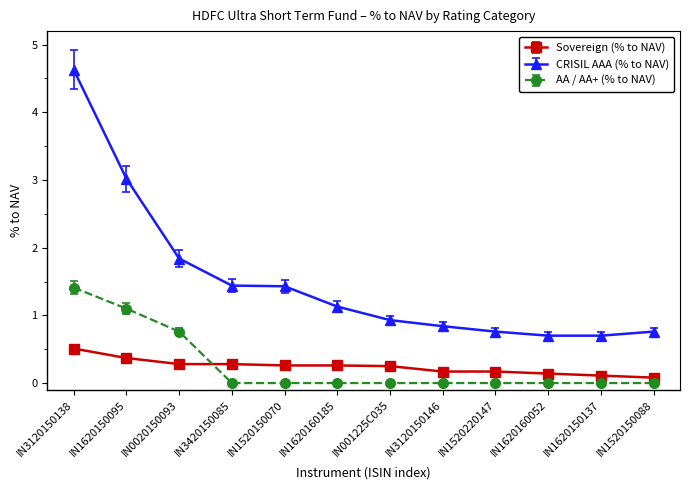

True or false: CRISIL AAA (% to NAV) and Sovereign (% to NAV) cross at least once.

False